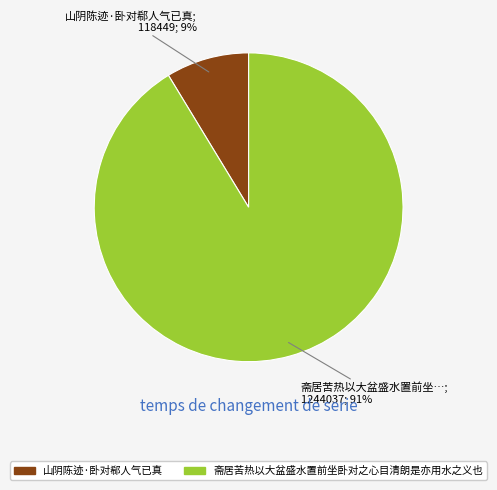

What is the smallest slice in the pie chart?

山阴陈迹·卧对郗人气已真